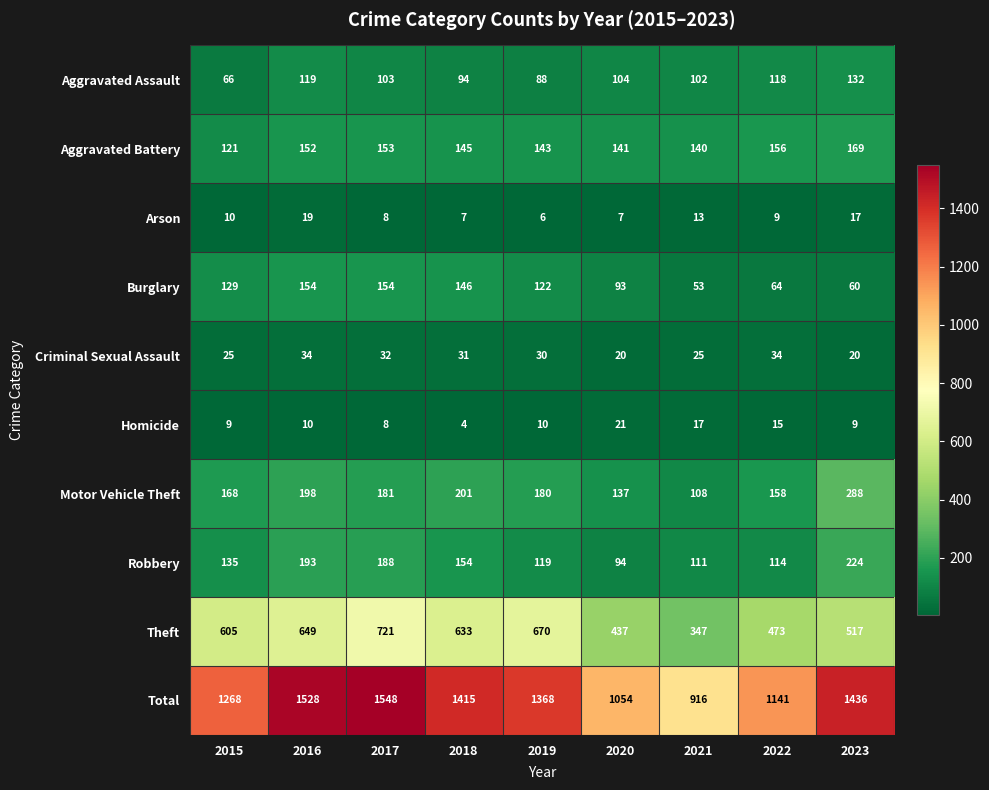

At which category is the sum across all series the highest?

2017